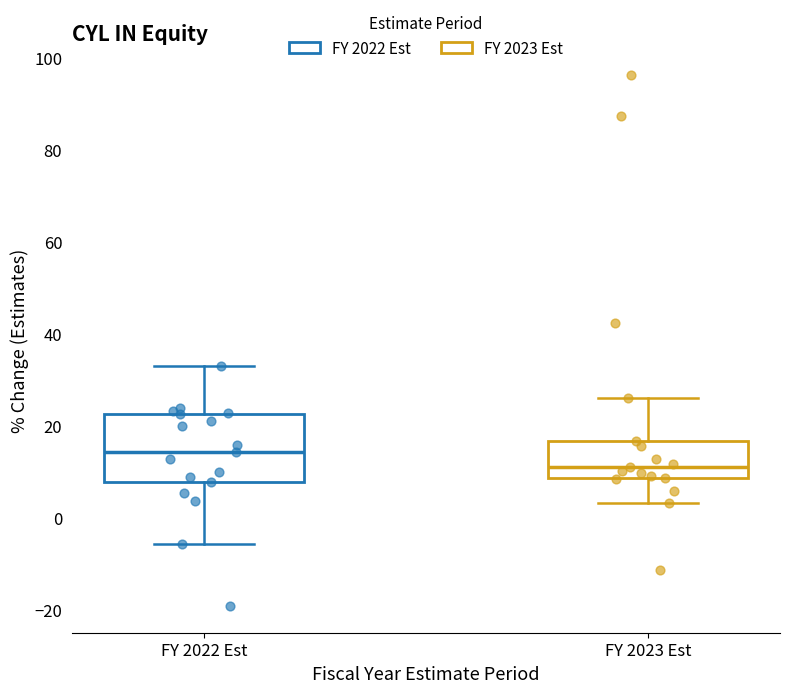

Reading left to right, read every box against the y-axis: the position of its median line, the range the box covers, and the ends of its whiskers. The values are not printed on the chart, so give them approximately, as read against the axis.

FY 2022 Est: median 14, box 8 to 22, whiskers -6 to 34
FY 2023 Est: median 12, box 8 to 16, whiskers 4 to 26